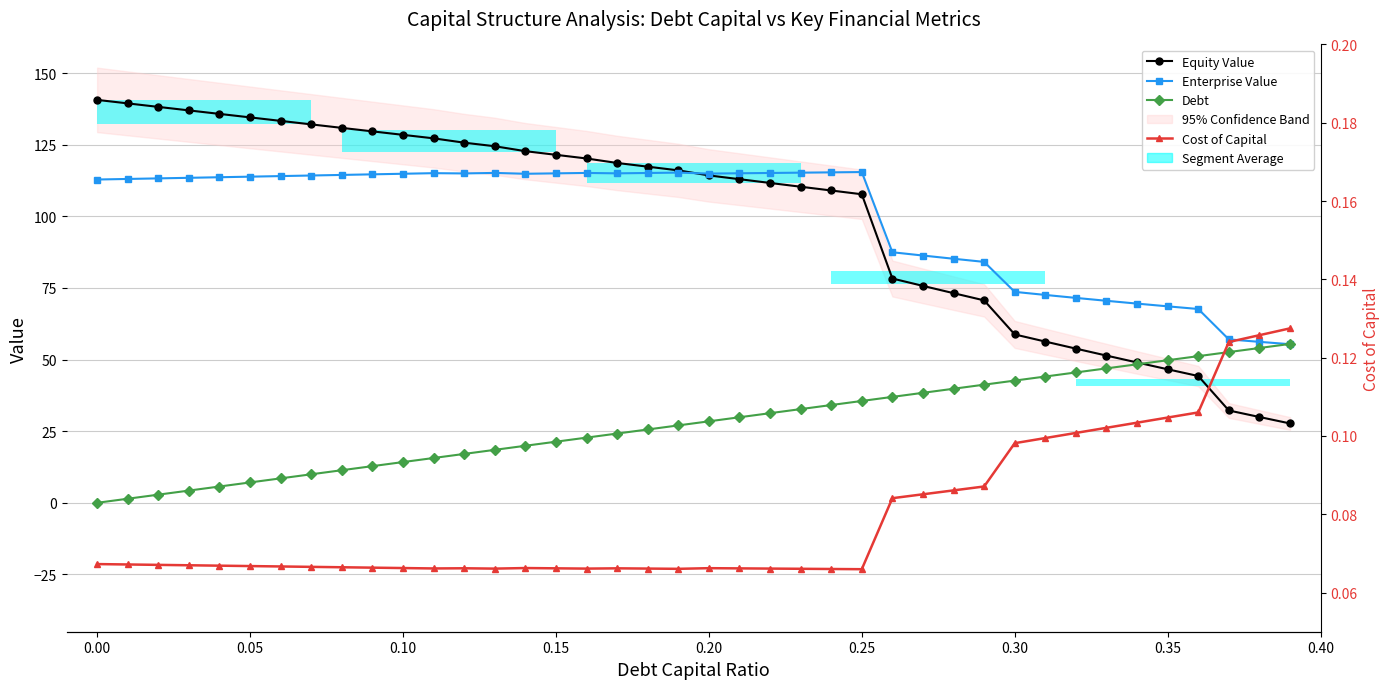

Between 0.40 and 10, which is larger?

0.40